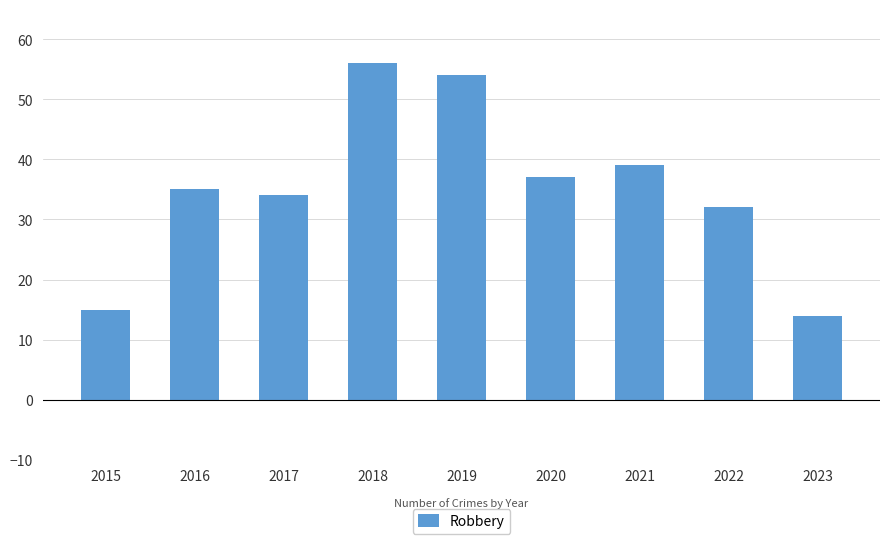

How many bars are there in total?

9